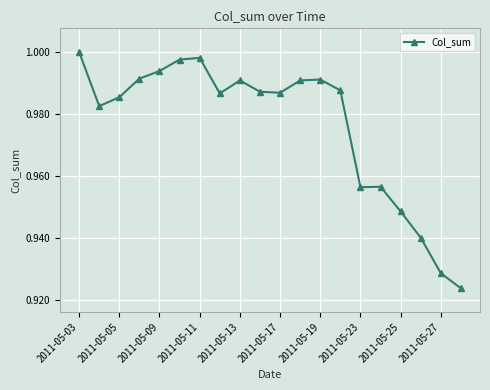

What is the sum of all values?

19.5